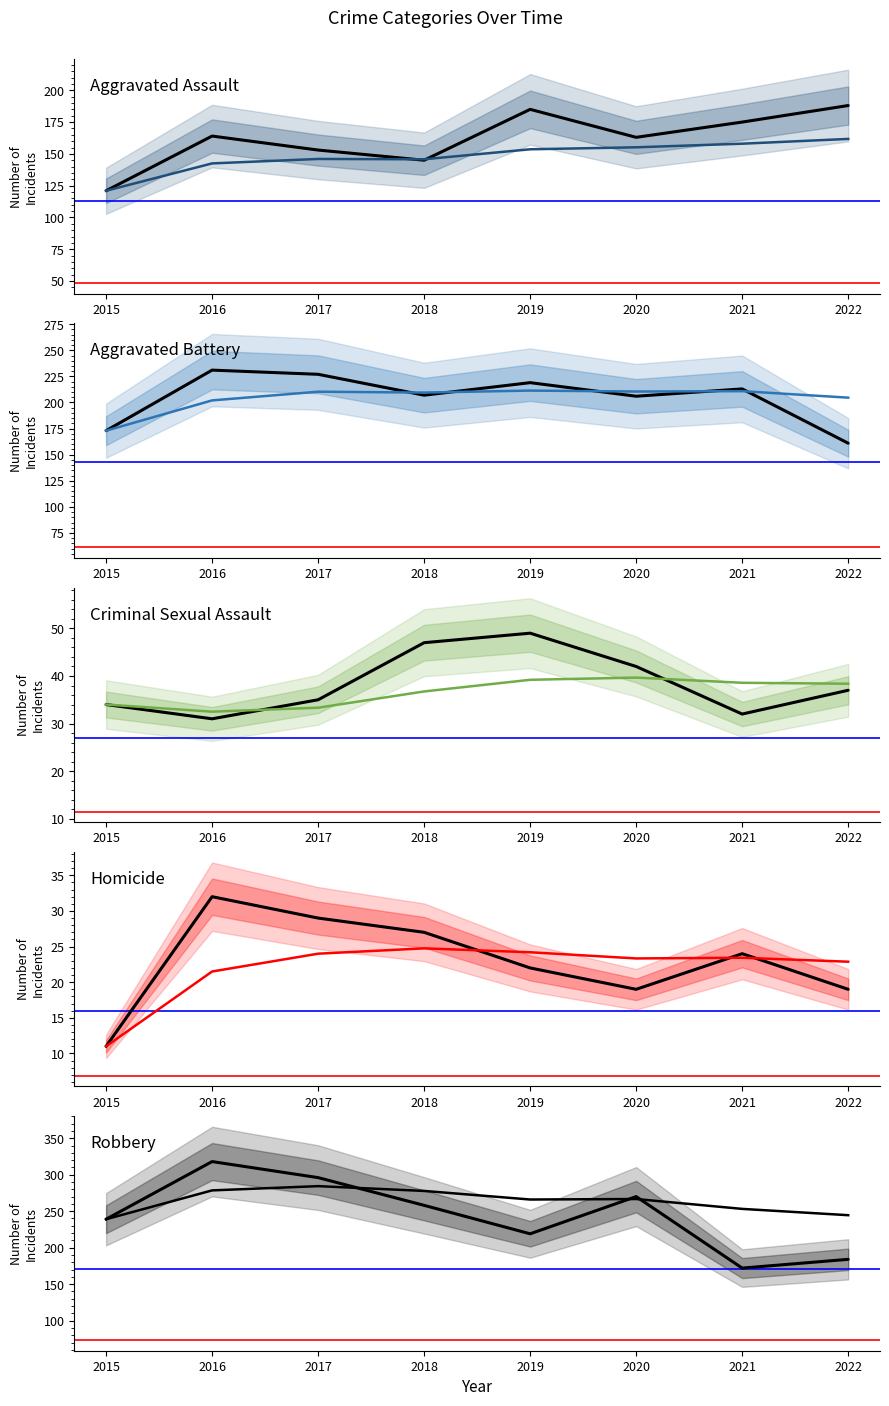

Read the Aggravated Assault value at 2019, to the nearest 10.

180